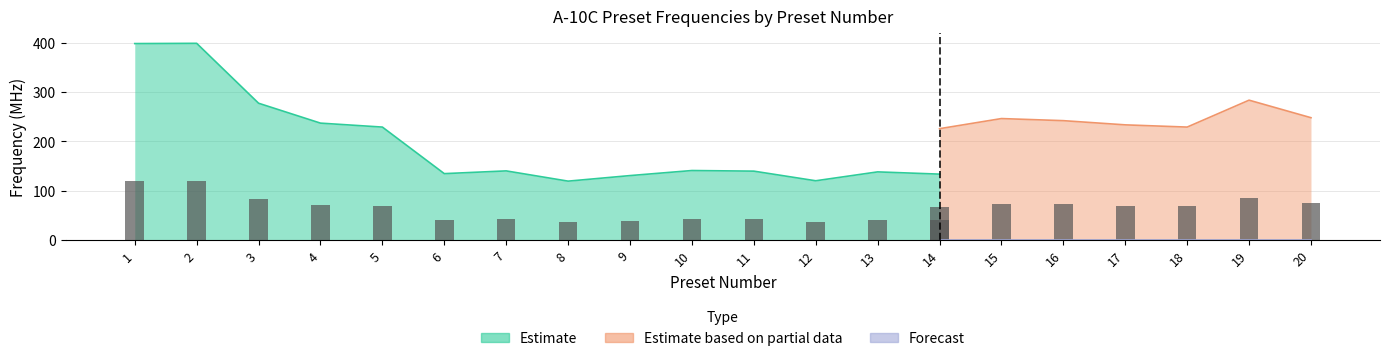

Count the number of data series in this chart.

3